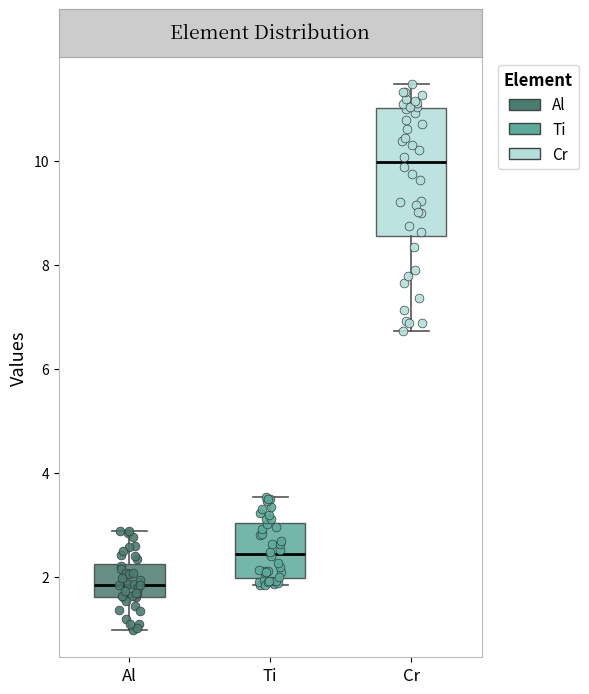

Reading left to right, transcribe this box plot: for each box, give where its median line is, the range the box spans, and where its two whiskers end, as read against the y-axis. The values are not printed on the chart, so give them approximately, as read against the axis.

Al: median 1.8, box 1.6 to 2.2, whiskers 1.0 to 2.8
Ti: median 2.4, box 2.0 to 3.0, whiskers 1.8 to 3.6
Cr: median 10.0, box 8.6 to 11.0, whiskers 6.8 to 11.4